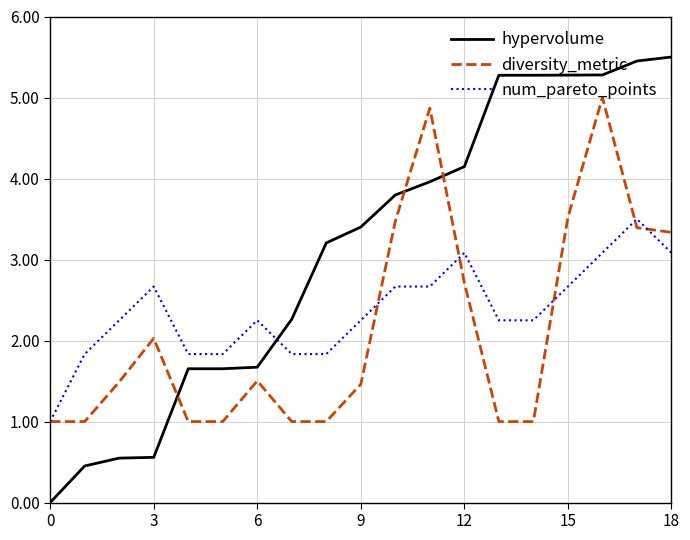

What are all the series names shown in the legend?

hypervolume, diversity_metric, num_pareto_points